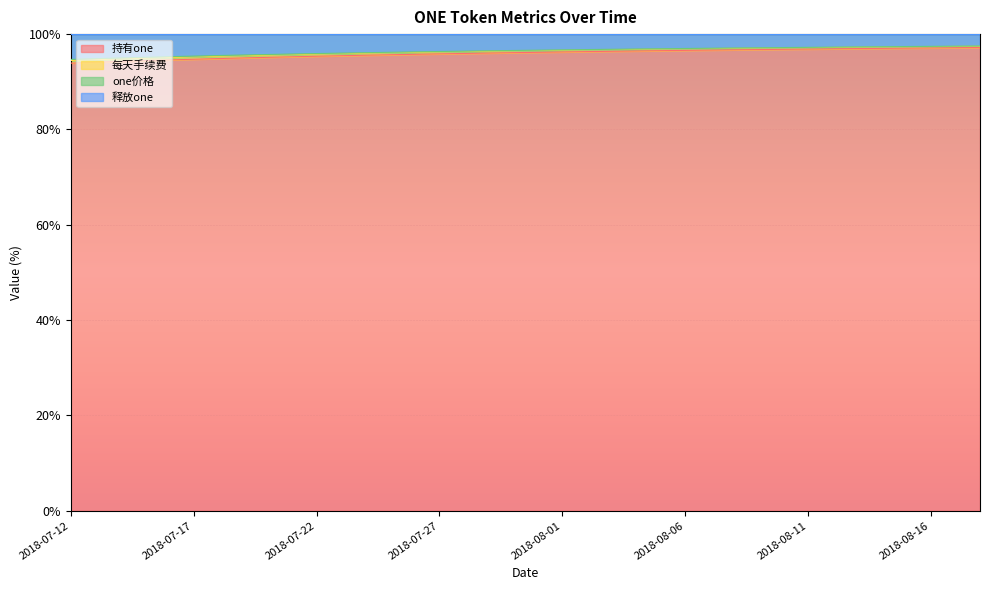

The 释放one series shows 62.8 at 2018-08-03. True or false?

False